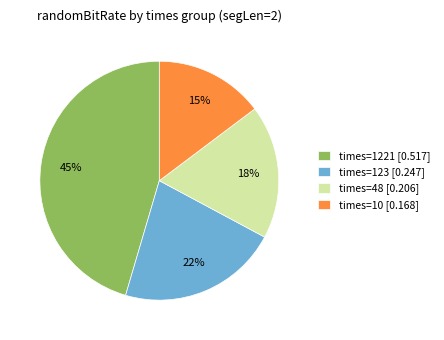

How many slices are in this pie chart?

4